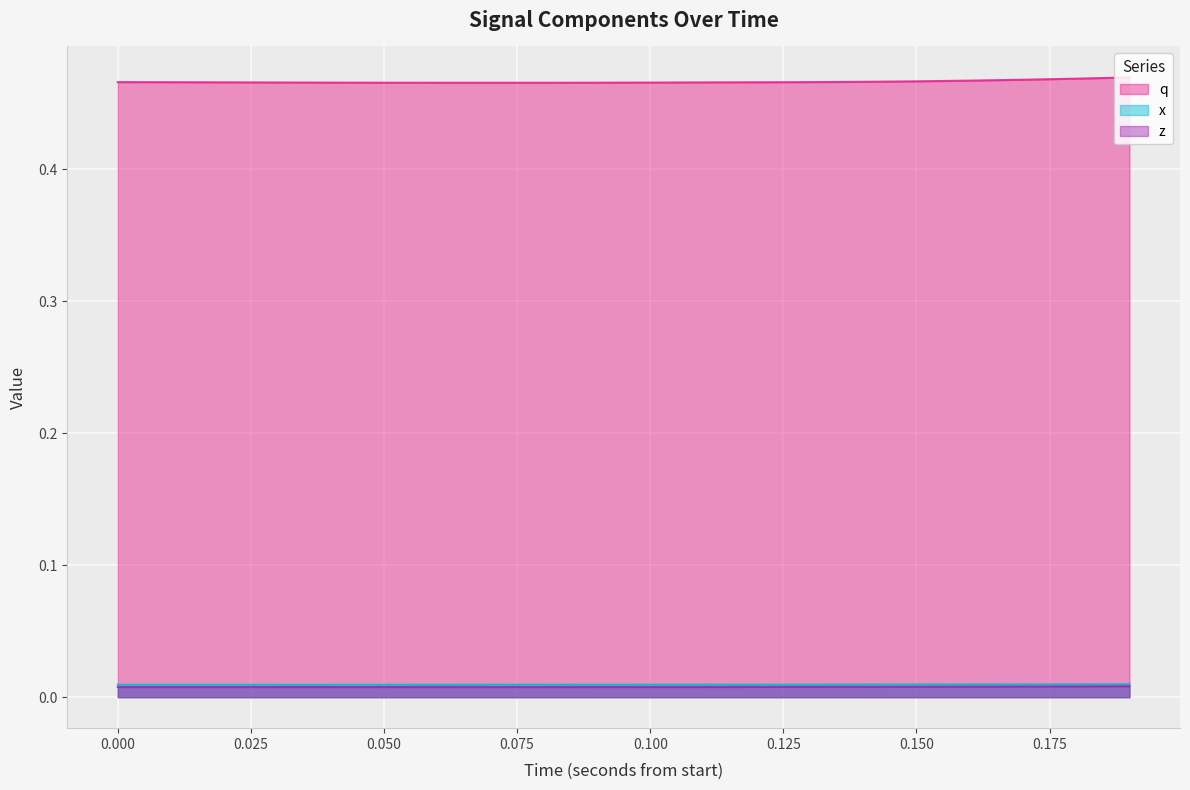

Reading right to left, what are all the values shown in this chart?

q: 0.5	0.5	0.5	0.5	0.5	0.5	0.5	0.5	0.5	0.5	0.5	0.5	0.5	0.5	0.5	0.5	0.5	0.5	0.5	0.5
x: 0.0	0.0	0.0	0.0	0.0	0.0	0.0	0.0	0.0	0.0	0.0	0.0	0.0	0.0	0.0	0.0	0.0	0.0	0.0	0.0
z: 0.0	0.0	0.0	0.0	0.0	0.0	0.0	0.0	0.0	0.0	0.0	0.0	0.0	0.0	0.0	0.0	0.0	0.0	0.0	0.0